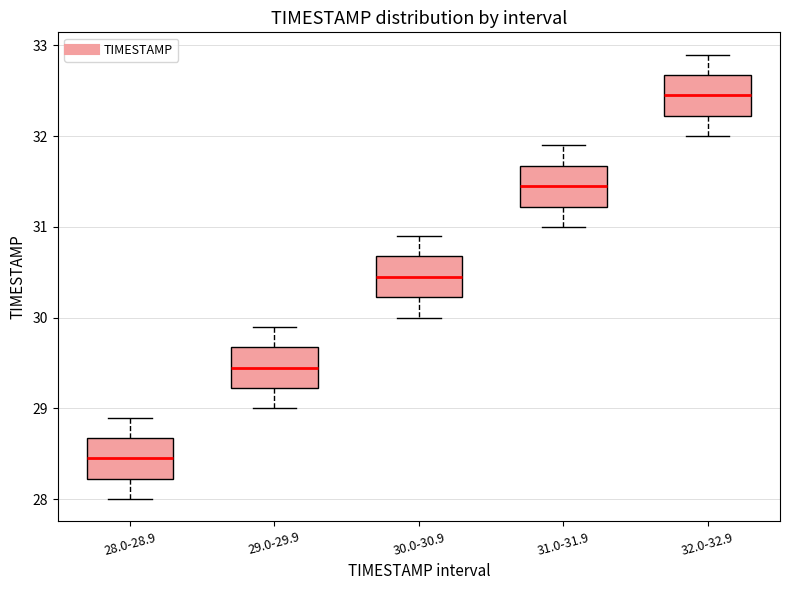

Reading left to right, read every box against the y-axis: the position of its median line, the range the box covers, and the ends of its whiskers. The values are not printed on the chart, so give them approximately, as read against the axis.

28.0-28.9: median 28.5, box 28.2 to 28.7, whiskers 28.0 to 28.9
29.0-29.9: median 29.5, box 29.2 to 29.7, whiskers 29.0 to 29.9
30.0-30.9: median 30.5, box 30.2 to 30.7, whiskers 30.0 to 30.9
31.0-31.9: median 31.5, box 31.2 to 31.7, whiskers 31.0 to 31.9
32.0-32.9: median 32.5, box 32.2 to 32.7, whiskers 32.0 to 32.9